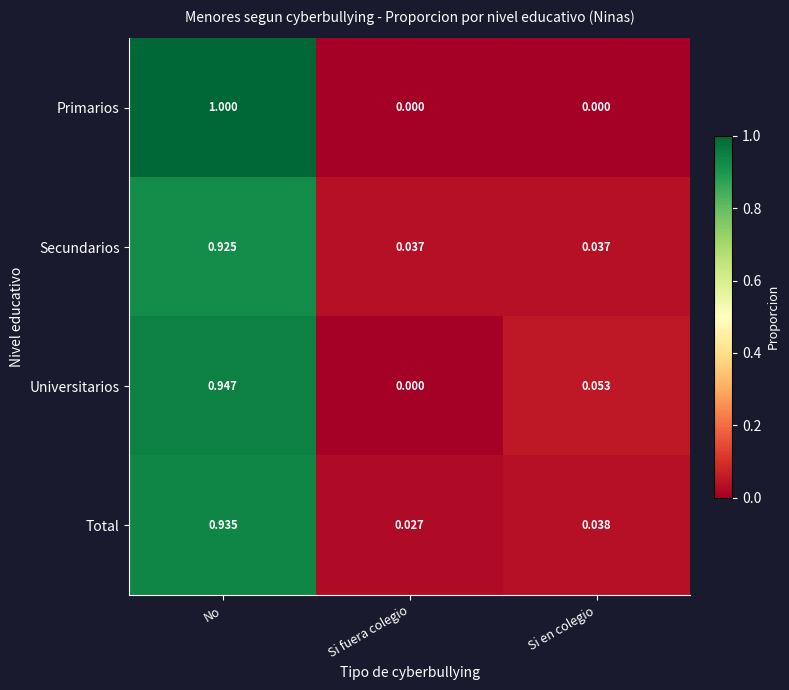

At which category is the sum across all series the highest?

No